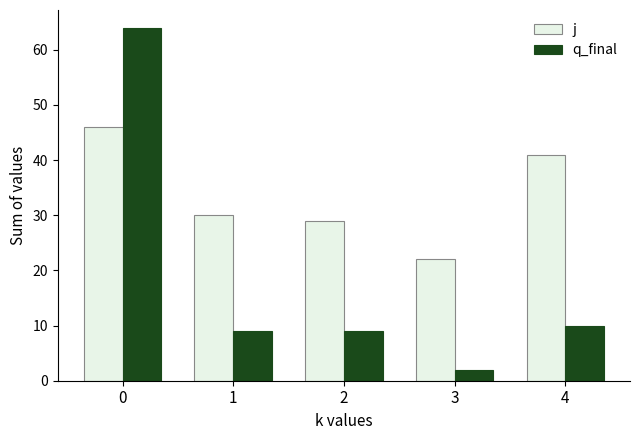

Which series changed the most between 3 and 4?

j